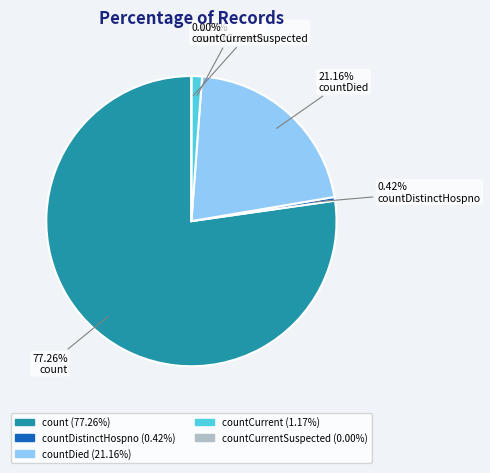

Count the number of slices in the pie.

5